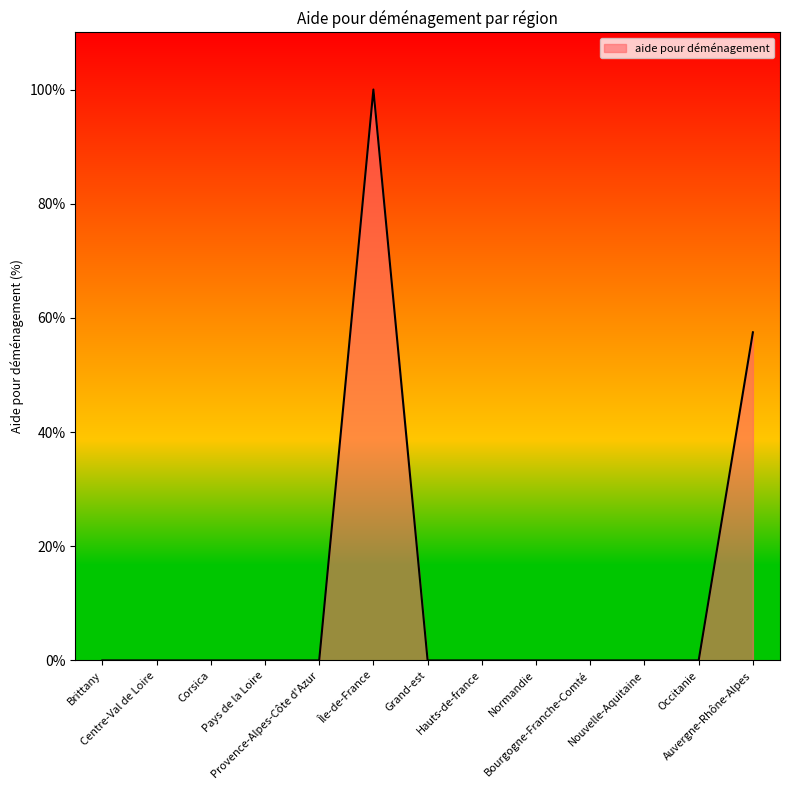

What is the greatest value displayed?

100.0